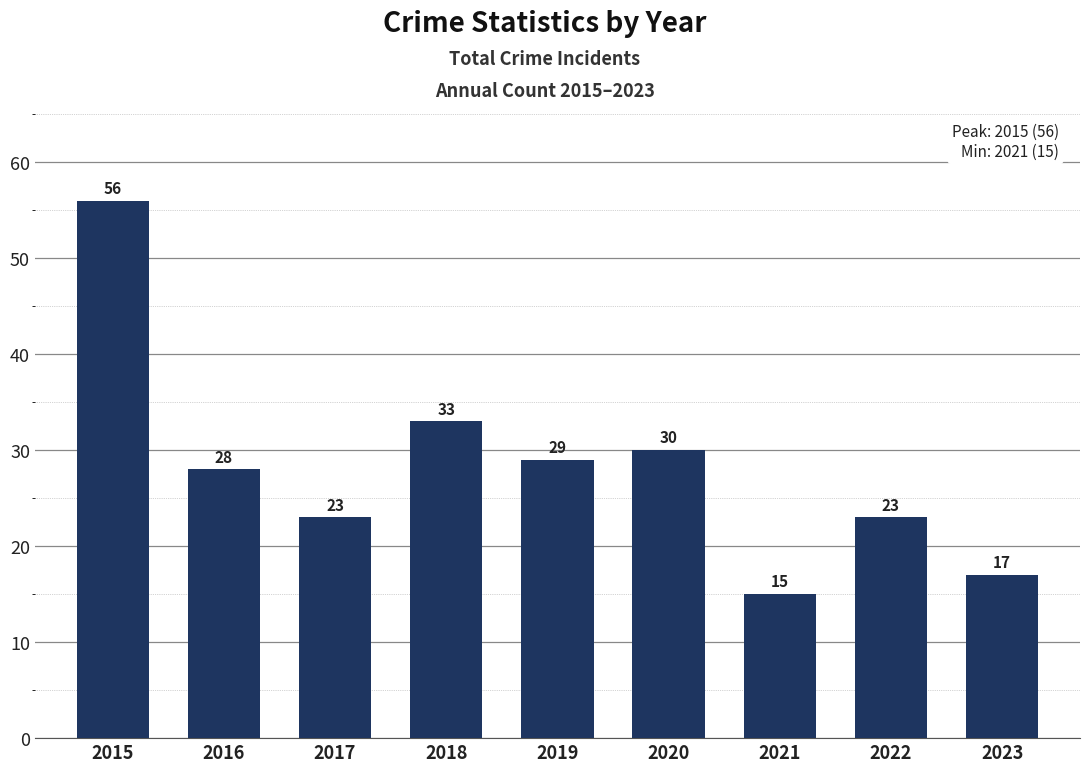

What is the change in value from 2017 to 2021?

-8